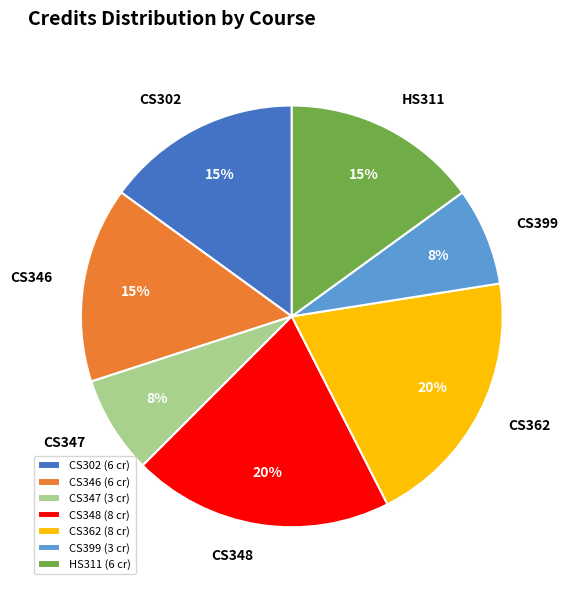

Combined, do HS311 and CS348 account for over 50%?

No